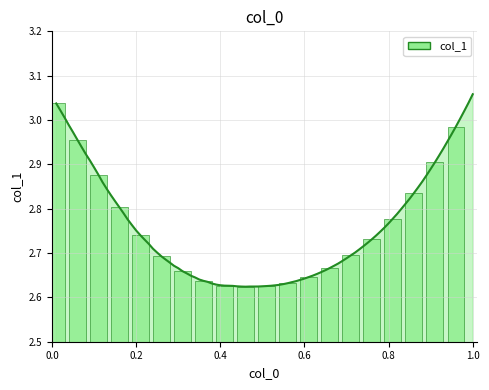

What is the maximum value shown in the chart?

3.1